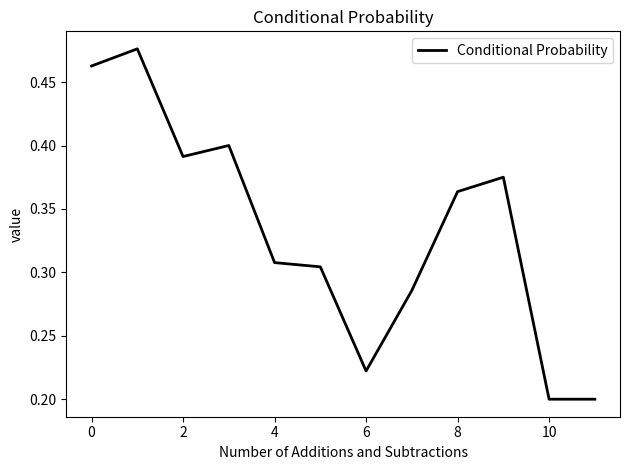

How many lines are shown in the chart?

1